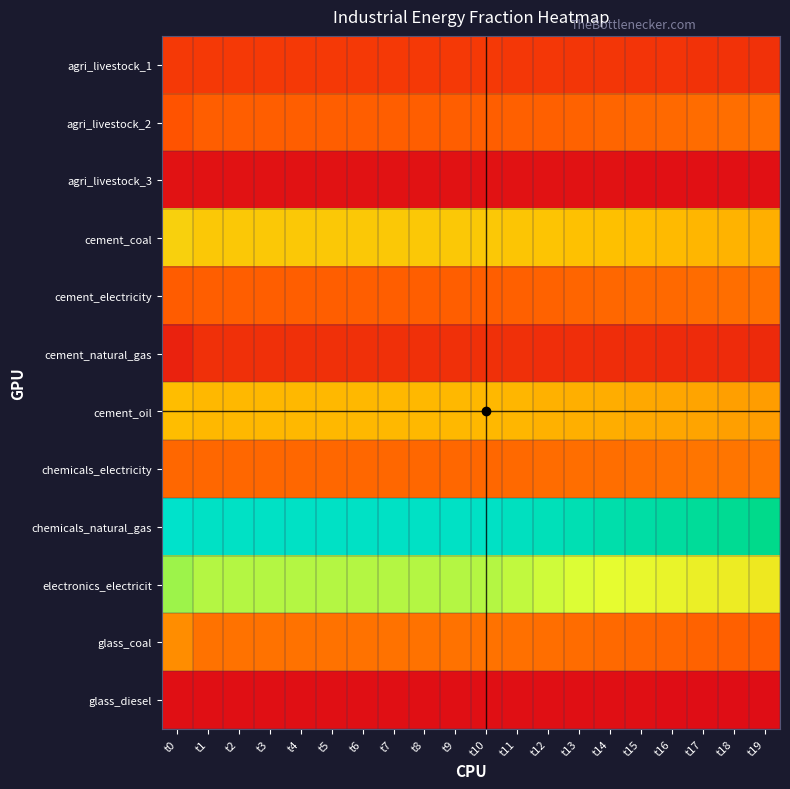

Reading left to right, extract all data points from this chart.

agri_livestock_1: t0=0.1	t1=0.1	t2=0.1	t3=0.1	t4=0.1	t5=0.1	t6=0.1	t7=0.1	t8=0.1	t9=0.1	t10=0.1	t11=0.1	t12=0.1	t13=0.1	t14=0.1	t15=0.1	t16=0.1	t17=0.1	t18=0.1	t19=0.1
agri_livestock_2: t0=0.2	t1=0.2	t2=0.2	t3=0.2	t4=0.2	t5=0.2	t6=0.2	t7=0.2	t8=0.2	t9=0.2	t10=0.2	t11=0.2	t12=0.2	t13=0.2	t14=0.2	t15=0.2	t16=0.2	t17=0.2	t18=0.2	t19=0.2
agri_livestock_3: t0=0.0	t1=0.0	t2=0.0	t3=0.0	t4=0.0	t5=0.0	t6=0.0	t7=0.0	t8=0.0	t9=0.0	t10=0.0	t11=0.0	t12=0.0	t13=0.0	t14=0.0	t15=0.0	t16=0.0	t17=0.0	t18=0.0	t19=0.0
cement_coal: t0=0.3	t1=0.3	t2=0.3	t3=0.3	t4=0.3	t5=0.3	t6=0.3	t7=0.3	t8=0.3	t9=0.3	t10=0.3	t11=0.3	t12=0.3	t13=0.3	t14=0.3	t15=0.3	t16=0.3	t17=0.3	t18=0.3	t19=0.3
cement_electricity: t0=0.2	t1=0.2	t2=0.2	t3=0.2	t4=0.2	t5=0.2	t6=0.2	t7=0.2	t8=0.2	t9=0.2	t10=0.2	t11=0.2	t12=0.2	t13=0.2	t14=0.2	t15=0.2	t16=0.2	t17=0.2	t18=0.2	t19=0.2
cement_natural_gas: t0=0.1	t1=0.1	t2=0.1	t3=0.1	t4=0.1	t5=0.1	t6=0.1	t7=0.1	t8=0.1	t9=0.1	t10=0.1	t11=0.1	t12=0.1	t13=0.1	t14=0.1	t15=0.1	t16=0.1	t17=0.1	t18=0.1	t19=0.1
cement_oil: t0=0.3	t1=0.3	t2=0.3	t3=0.3	t4=0.3	t5=0.3	t6=0.3	t7=0.3	t8=0.3	t9=0.3	t10=0.3	t11=0.3	t12=0.3	t13=0.3	t14=0.3	t15=0.3	t16=0.3	t17=0.2	t18=0.2	t19=0.2
chemicals_electricity: t0=0.2	t1=0.2	t2=0.2	t3=0.2	t4=0.2	t5=0.2	t6=0.2	t7=0.2	t8=0.2	t9=0.2	t10=0.2	t11=0.2	t12=0.2	t13=0.2	t14=0.2	t15=0.2	t16=0.2	t17=0.2	t18=0.2	t19=0.2
chemicals_natural_gas: t0=0.7	t1=0.7	t2=0.7	t3=0.7	t4=0.7	t5=0.7	t6=0.7	t7=0.7	t8=0.7	t9=0.7	t10=0.7	t11=0.6	t12=0.6	t13=0.6	t14=0.6	t15=0.6	t16=0.6	t17=0.6	t18=0.6	t19=0.6
electronics_electricit: t0=0.5	t1=0.5	t2=0.5	t3=0.5	t4=0.5	t5=0.5	t6=0.5	t7=0.5	t8=0.5	t9=0.5	t10=0.5	t11=0.4	t12=0.4	t13=0.4	t14=0.4	t15=0.4	t16=0.4	t17=0.4	t18=0.4	t19=0.4
glass_coal: t0=0.2	t1=0.2	t2=0.2	t3=0.2	t4=0.2	t5=0.2	t6=0.2	t7=0.2	t8=0.2	t9=0.2	t10=0.2	t11=0.2	t12=0.2	t13=0.2	t14=0.2	t15=0.2	t16=0.2	t17=0.2	t18=0.2	t19=0.2
glass_diesel: t0=0.0	t1=0.0	t2=0.0	t3=0.0	t4=0.0	t5=0.0	t6=0.0	t7=0.0	t8=0.0	t9=0.0	t10=0.0	t11=0.0	t12=0.0	t13=0.0	t14=0.0	t15=0.0	t16=0.0	t17=0.0	t18=0.0	t19=0.0